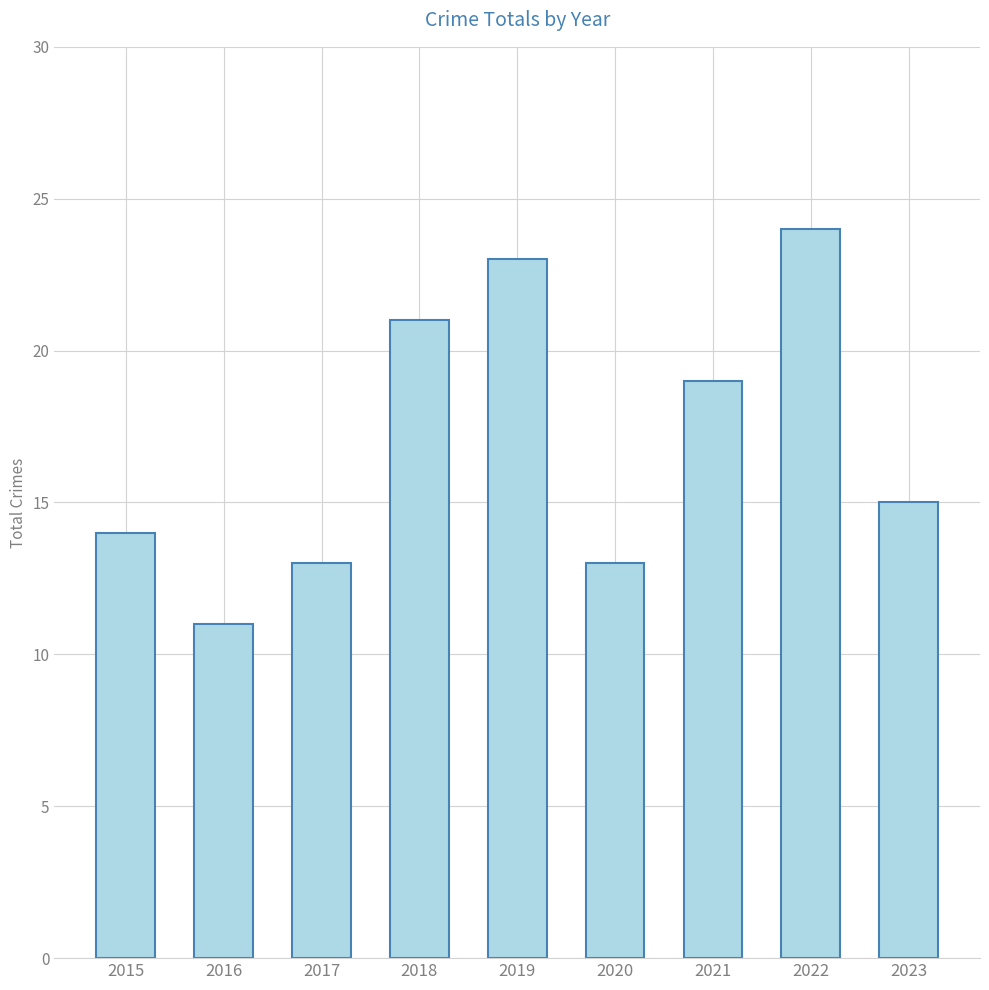

What is the difference between the maximum and second lowest values?

11